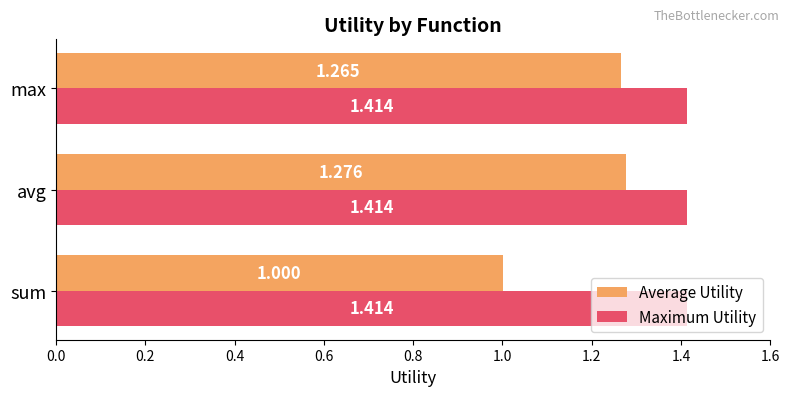

Is the value of Maximum Utility at avg greater than the value of Average Utility at avg?

Yes